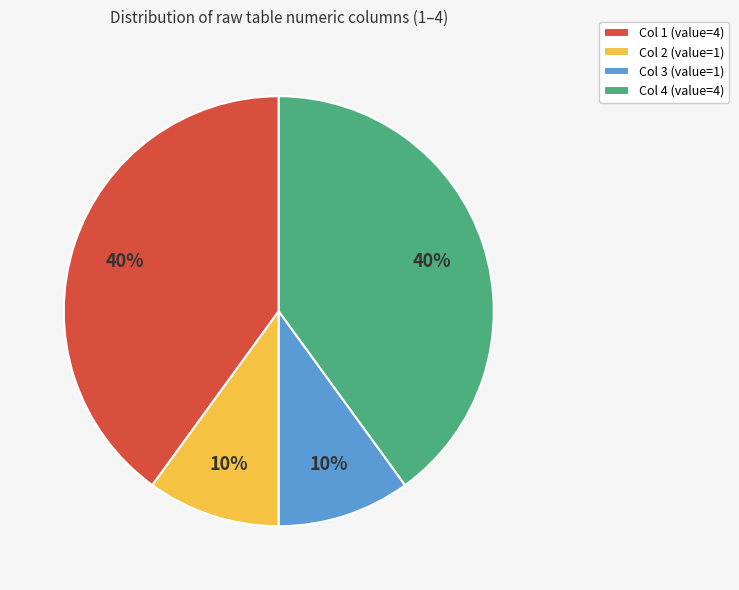

To the nearest percent, what is the difference between the largest and smallest slice percentages?

30%